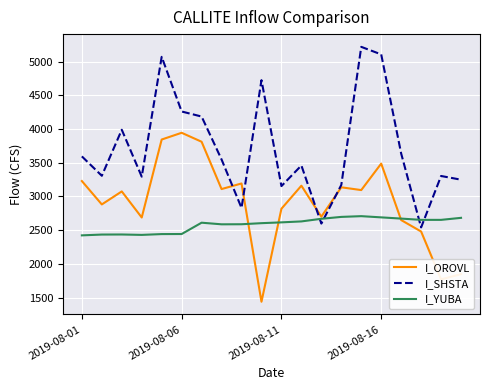

Which series ends up on top after the final intersection of I_SHSTA and I_OROVL?

I_SHSTA